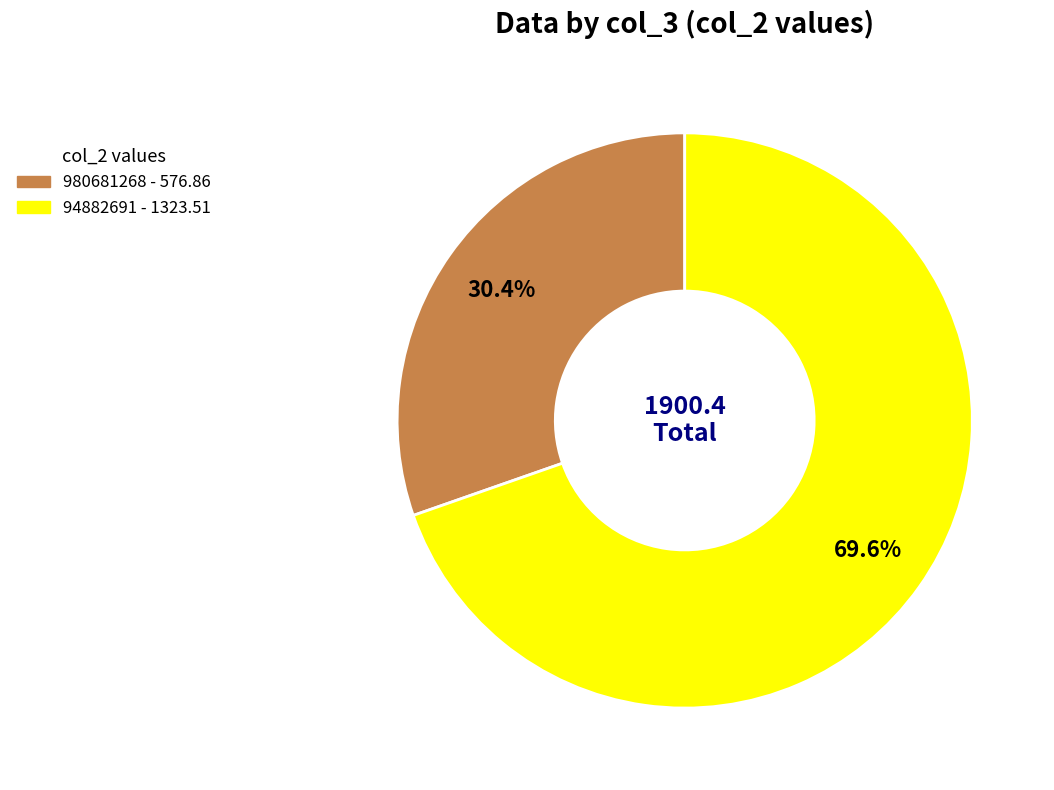

What is the ratio of the value at 980681268 to the value at 94882691?

0.4